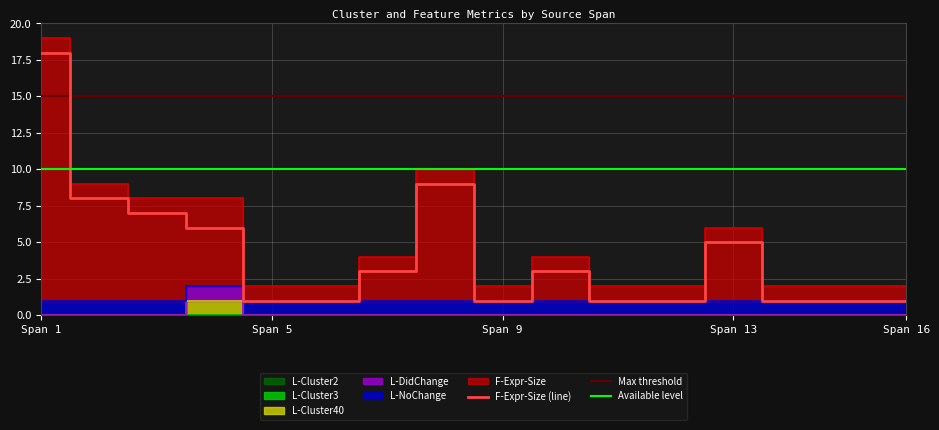

After their last crossing, which series has the higher values: Available level or F-Expr-Size (line)?

Available level